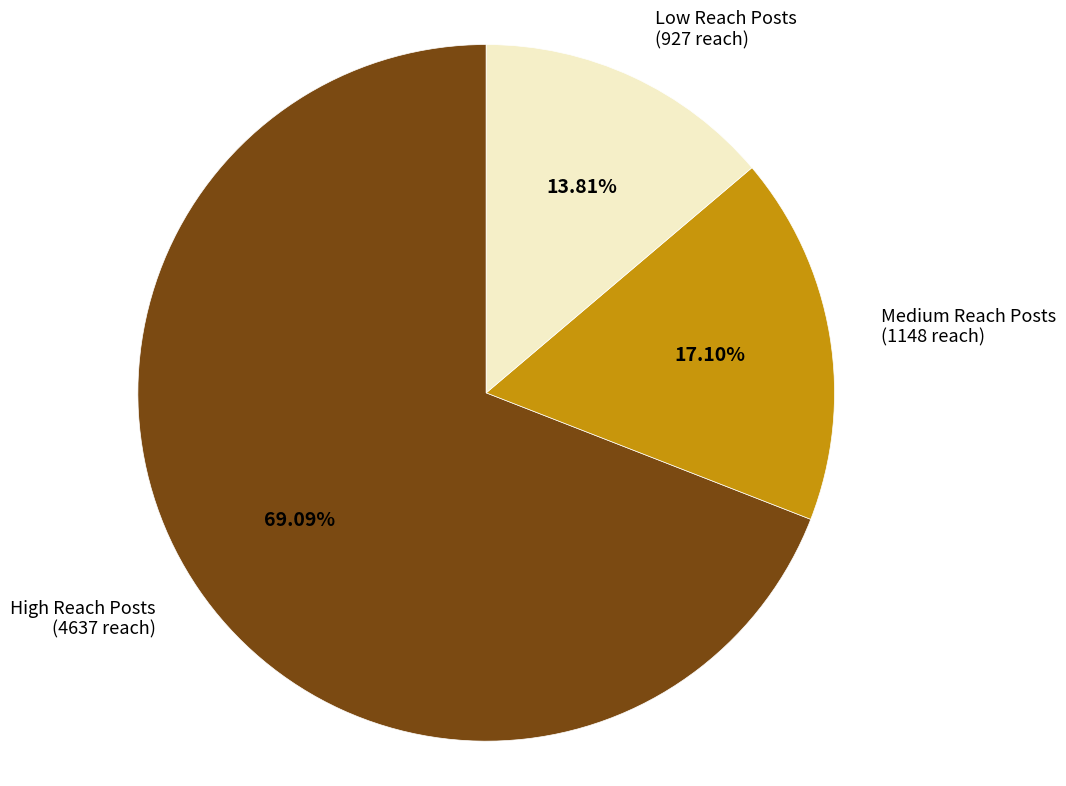

Which has a higher value, Low Reach Posts (927 reach) or Medium Reach Posts (1148 reach)?

Medium Reach Posts (1148 reach)